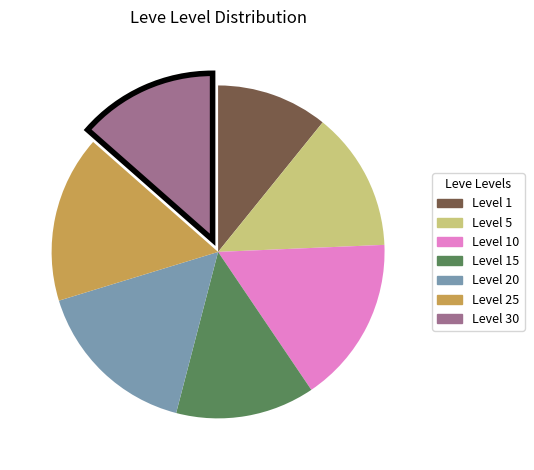

Combined, do Level 5 and Level 1 account for over 50%?

No